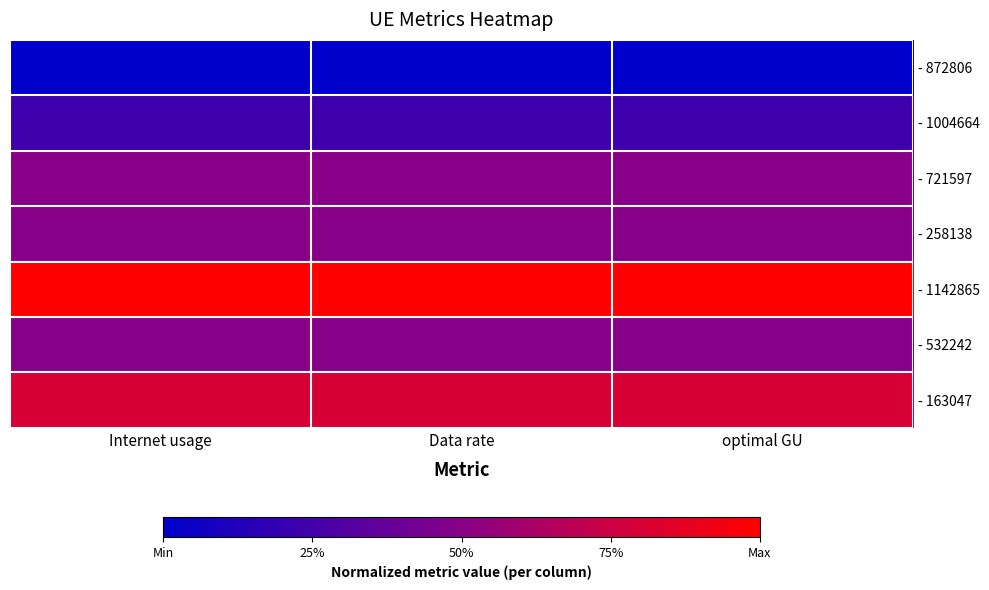

Reading left to right, list all the values displayed in this chart.

- 872806: Internet usage=0.0	Data rate=0.0	optimal GU=0.0
- 1004664: Internet usage=0.2	Data rate=0.2	optimal GU=0.2
- 721597: Internet usage=0.5	Data rate=0.5	optimal GU=0.5
- 258138: Internet usage=0.5	Data rate=0.5	optimal GU=0.5
- 1142865: Internet usage=1.0	Data rate=1.0	optimal GU=1.0
- 532242: Internet usage=0.5	Data rate=0.5	optimal GU=0.5
- 163047: Internet usage=0.8	Data rate=0.8	optimal GU=0.8